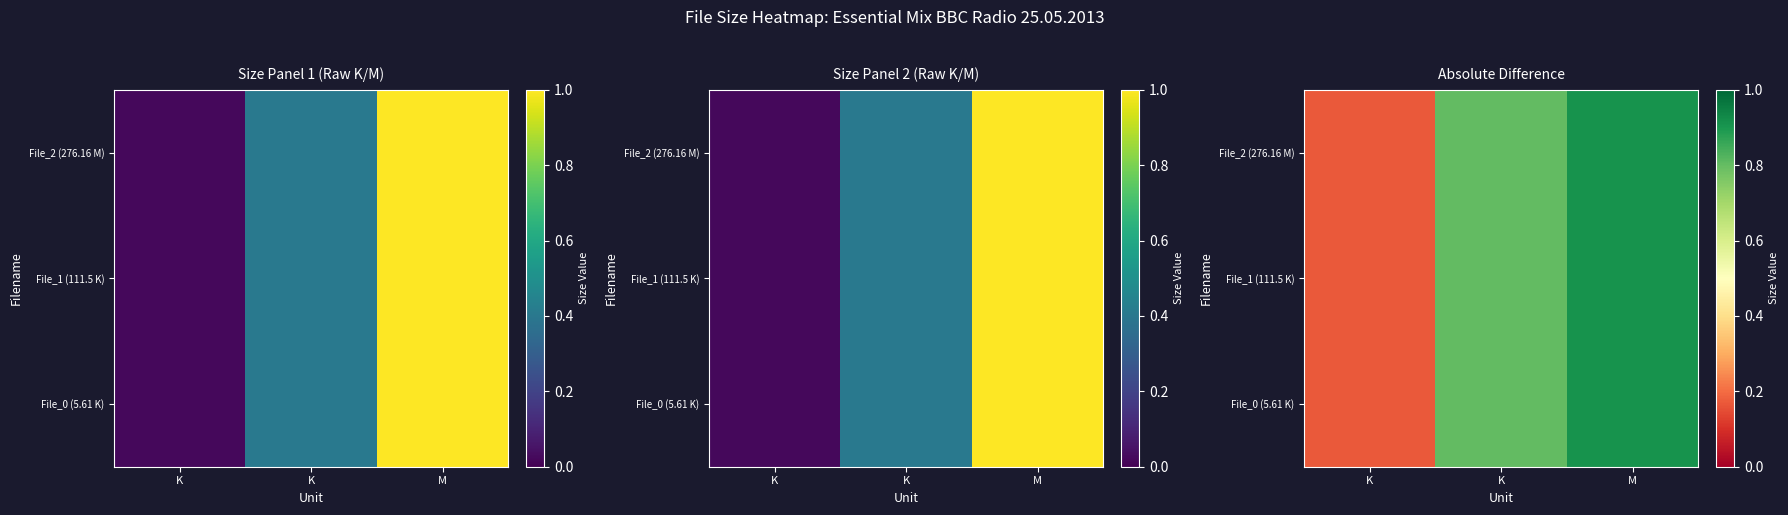

The value of File_1 (111.5 K) at K is 0.2. True or false?

True